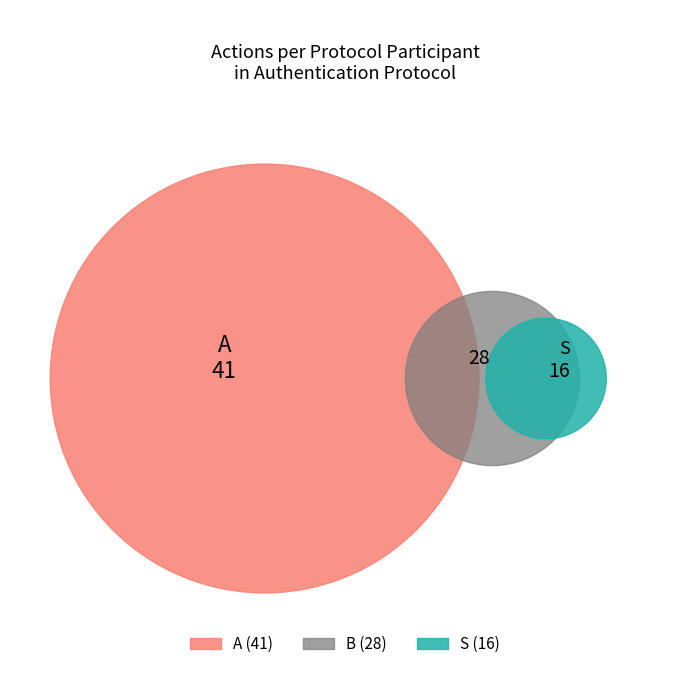

What percentage is the A slice, to the nearest percent?

48%